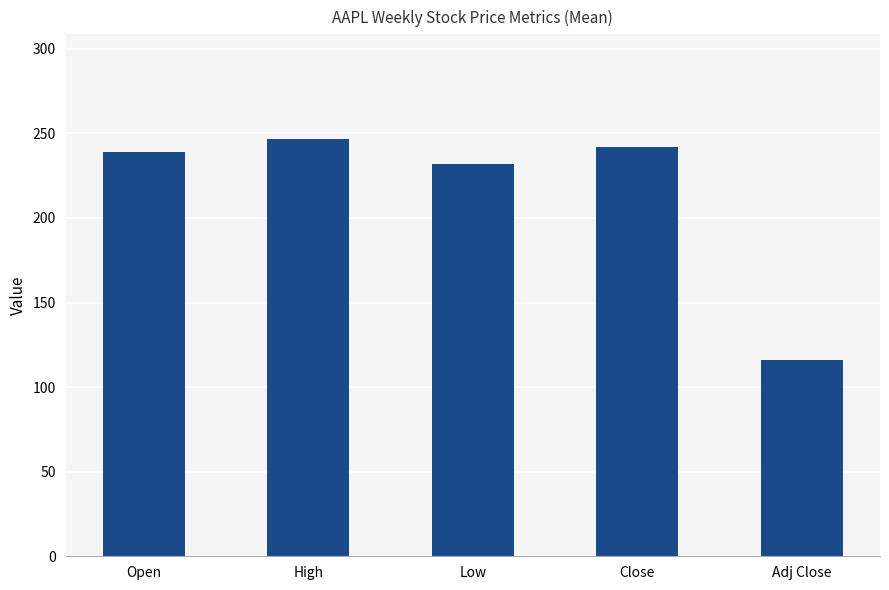

Where is the data nearest to the value 181?

Low